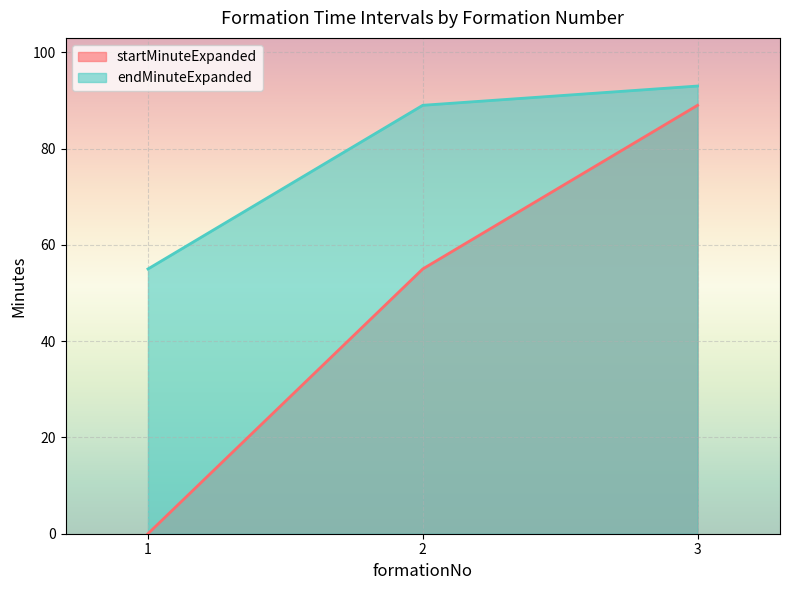

Reading left to right, extract all data points from this chart.

startMinuteExpanded: 1=0	2=55	3=89
endMinuteExpanded: 1=55	2=89	3=93